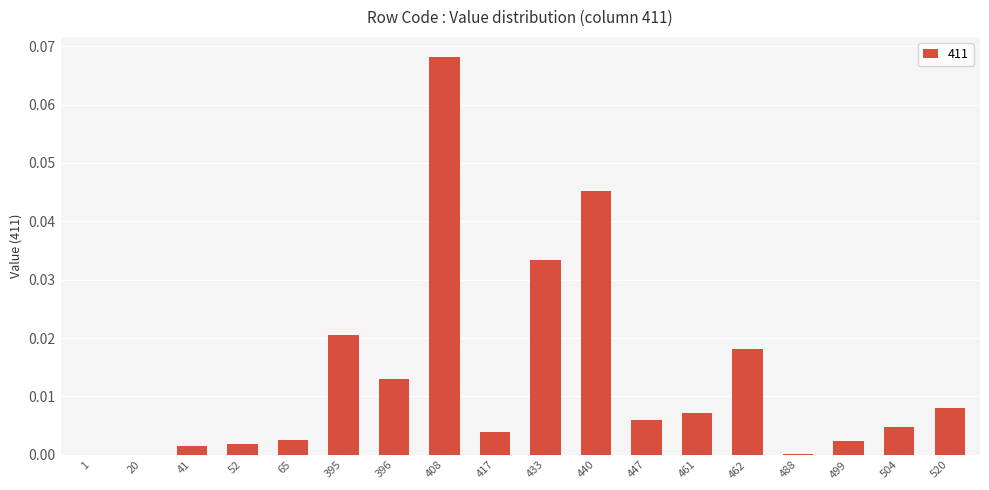

Which has a higher value, 65 or 396?

396